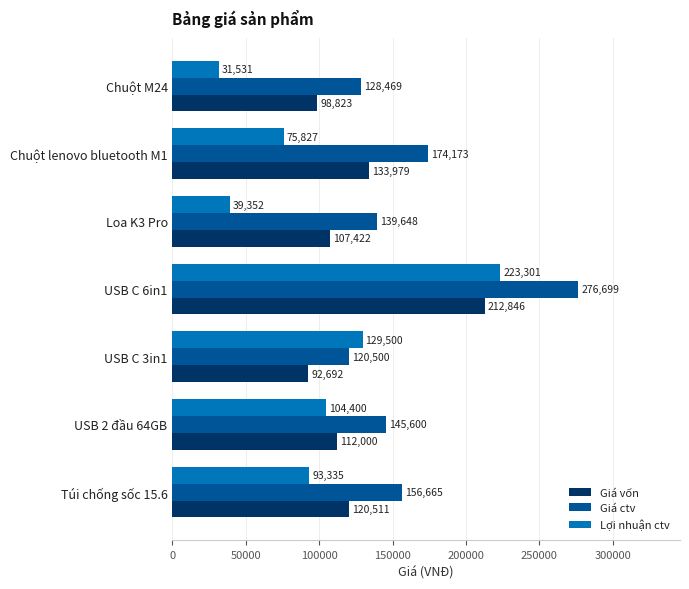

List the series in order of their peak value, lowest first.

Giá vốn, Lợi nhuận ctv, Giá ctv